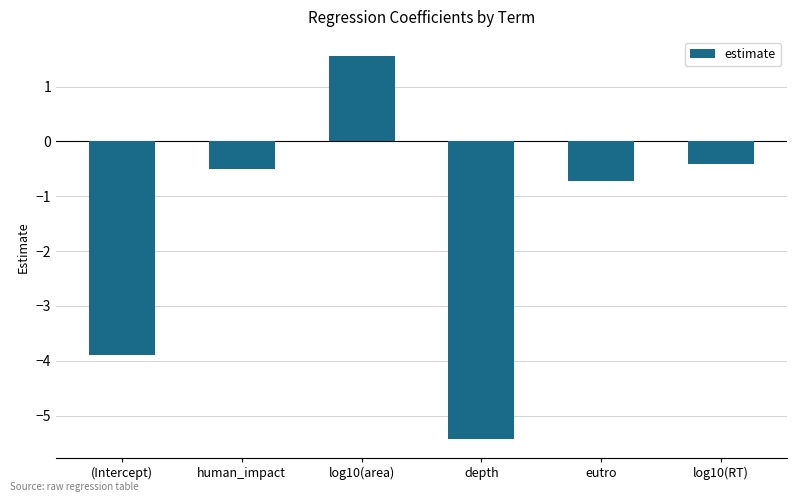

Are the bars horizontal?

No